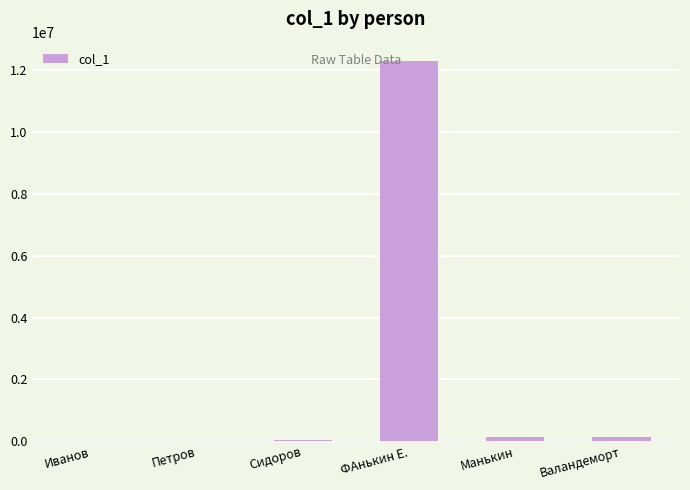

Between Манькин and ФАнькин Е., which is larger?

ФАнькин Е.